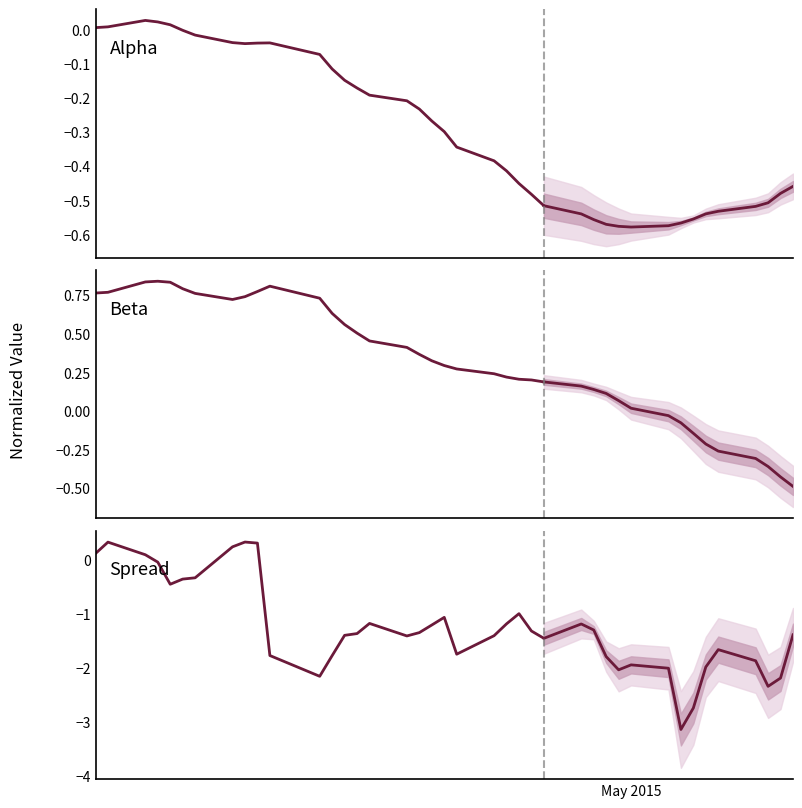

What are all the series names shown in the legend?

Alpha, Beta, Spread